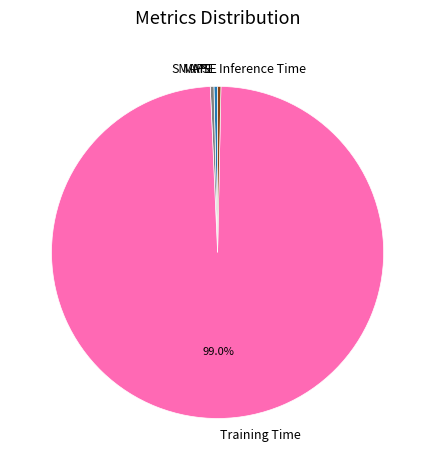

To the nearest percent, what is the average slice percentage?

20%